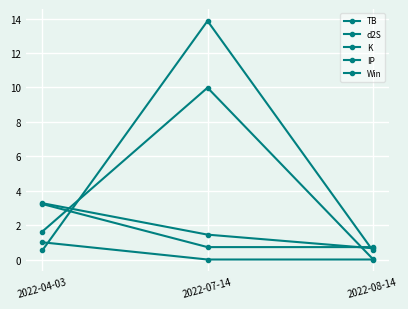

How many lines are shown in the chart?

5